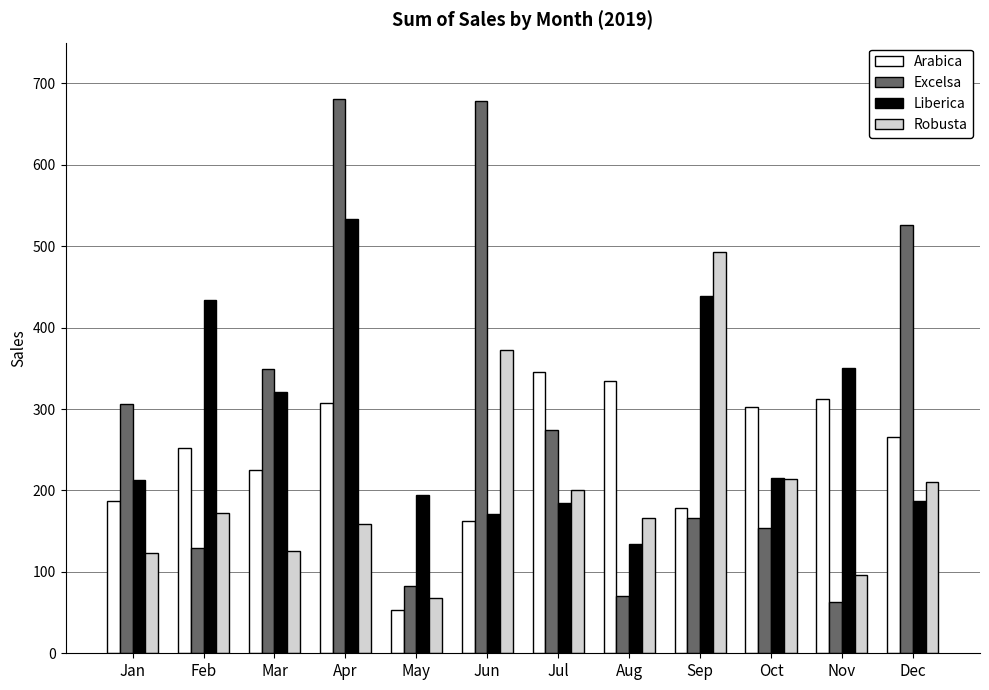

What is the total value across all series at Jul?

1004.1